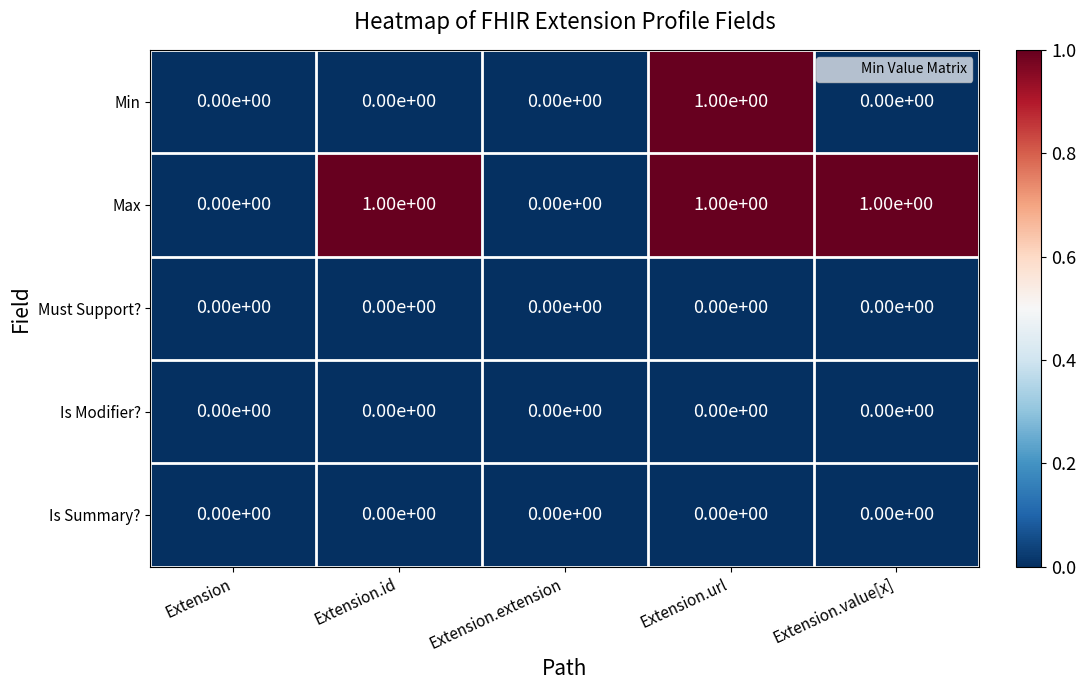

Reading left to right, list all the values displayed in this chart.

Min: Extension=0	Extension.id=0	Extension.extension=0	Extension.url=1	Extension.value[x]=0
Max: Extension=0	Extension.id=1	Extension.extension=0	Extension.url=1	Extension.value[x]=1
Must Support?: Extension=0	Extension.id=0	Extension.extension=0	Extension.url=0	Extension.value[x]=0
Is Modifier?: Extension=0	Extension.id=0	Extension.extension=0	Extension.url=0	Extension.value[x]=0
Is Summary?: Extension=0	Extension.id=0	Extension.extension=0	Extension.url=0	Extension.value[x]=0